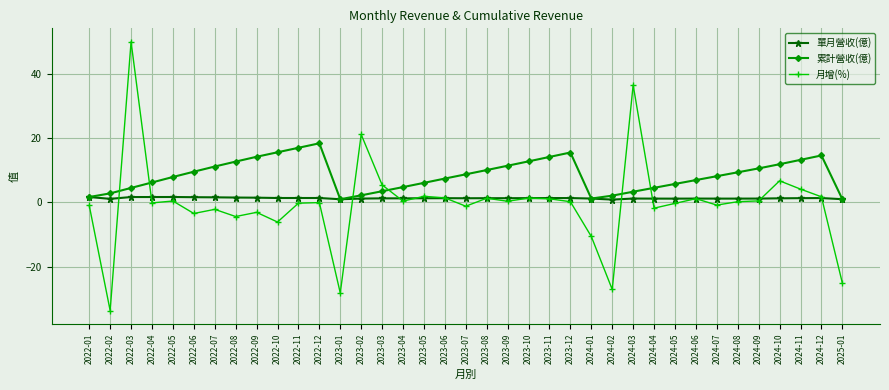

Where do 月增(%) and 累計營收(億) first cross each other?

2022-02 and 2022-03